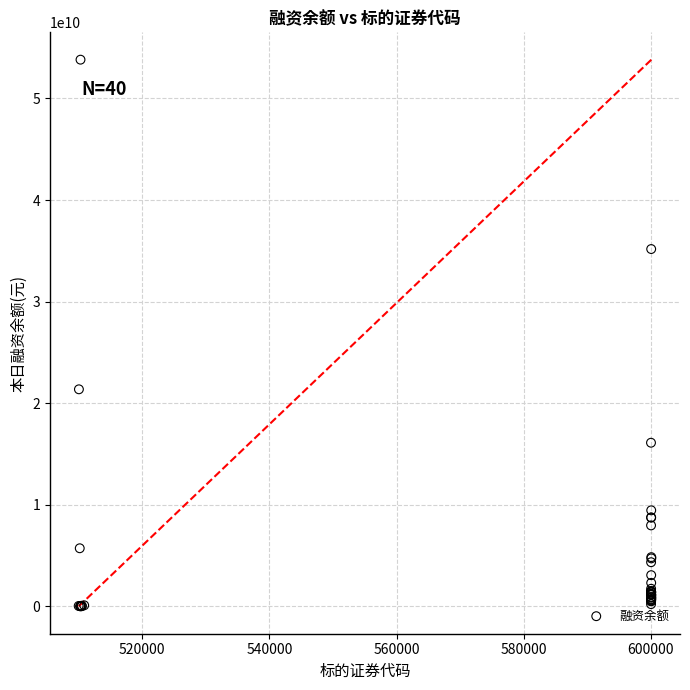

What Y value in the scatter plot is closest to 26911973799?

21373941380